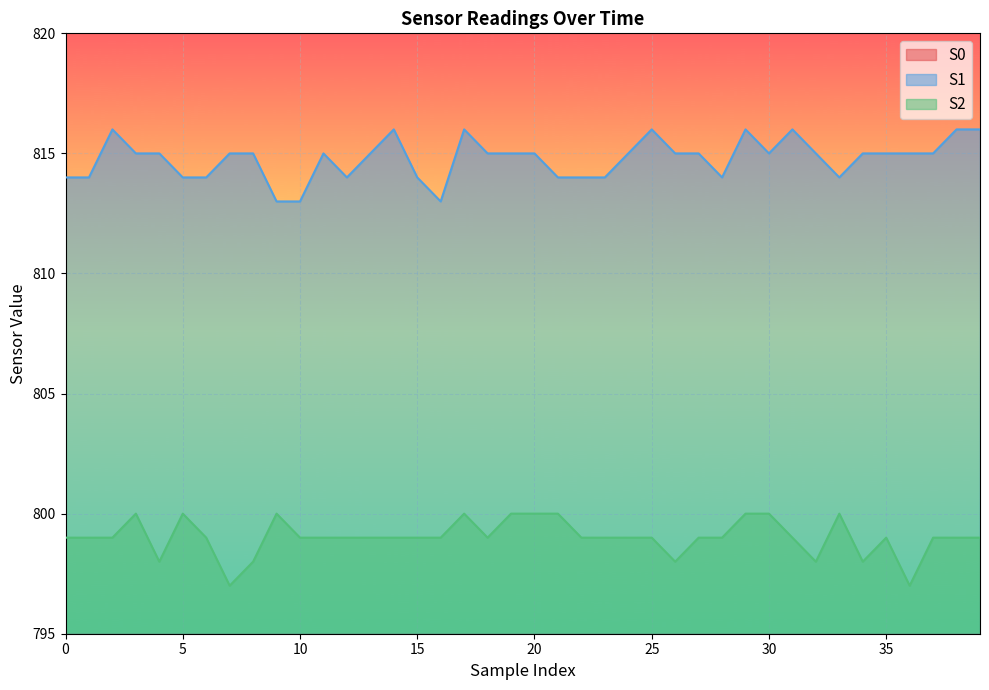

What is the total value across all series at 28?

2374